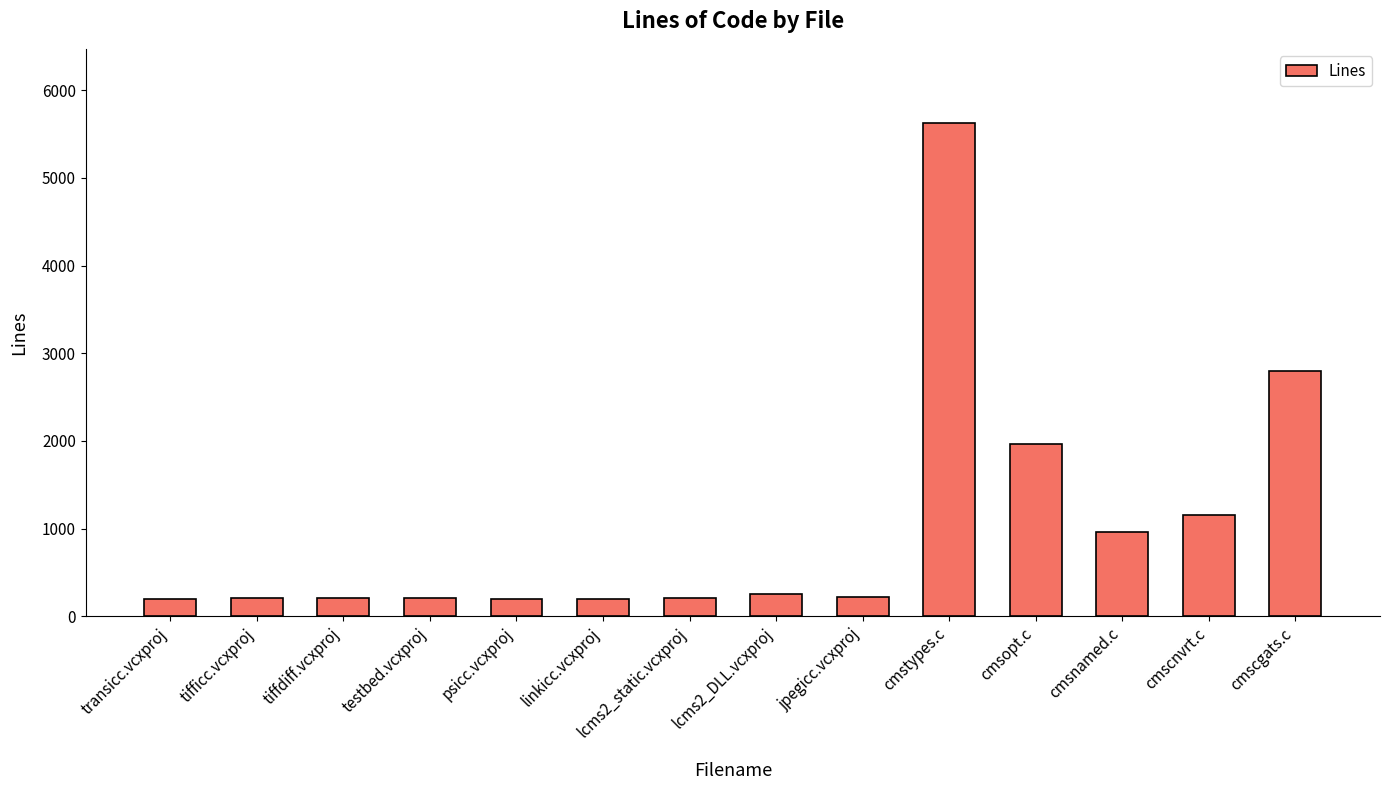

What is the ratio of the value at cmstypes.c to the value at jpegicc.vcxproj?

26.2